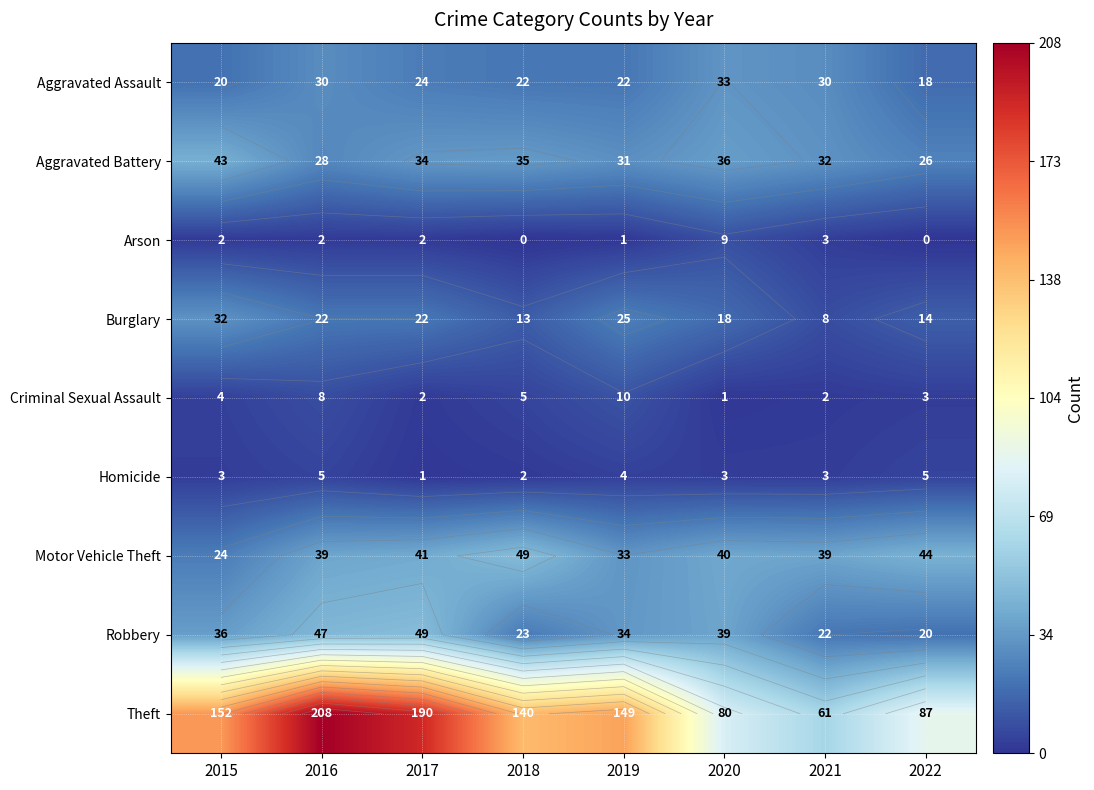

Rank the series at 2021 from lowest to highest value.

Criminal Sexual Assault, Arson, Homicide, Burglary, Robbery, Aggravated Assault, Aggravated Battery, Motor Vehicle Theft, Theft